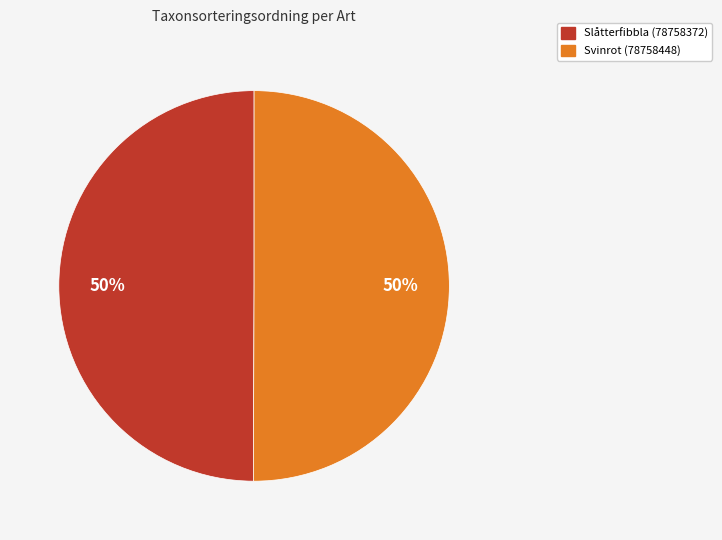

Do Slåtterfibbla (78758372) and Svinrot (78758448) together represent more than half of the pie?

Yes